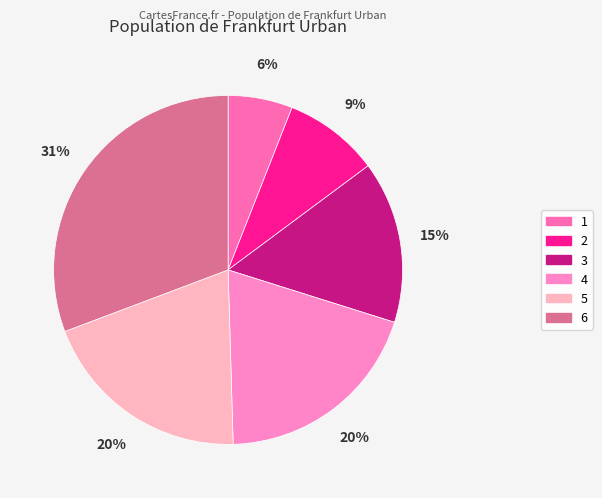

How many segments does this pie chart have?

6